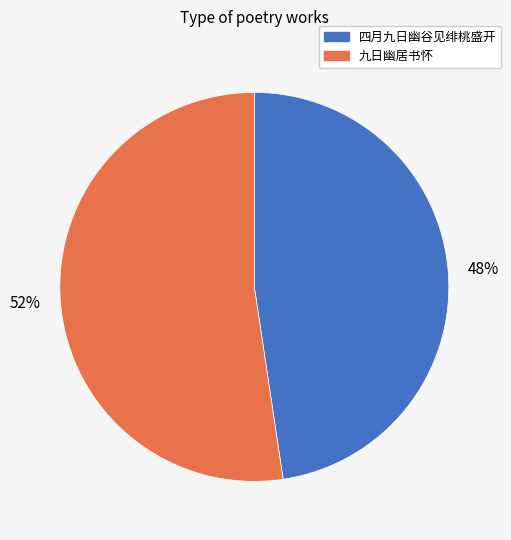

What is the majority slice?

九日幽居书怀